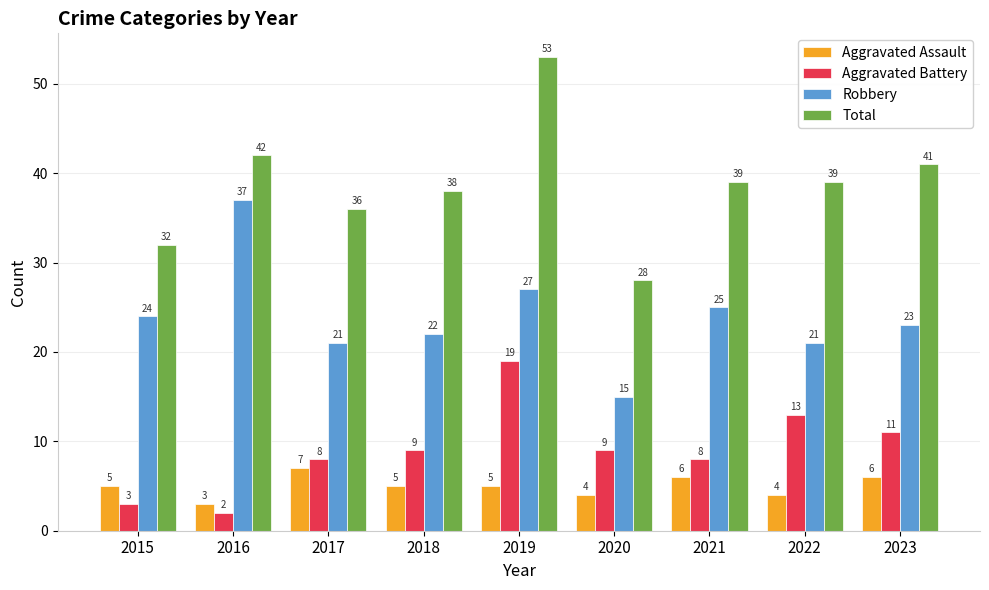

What is the spread (max minus min) of values at 2021?

33